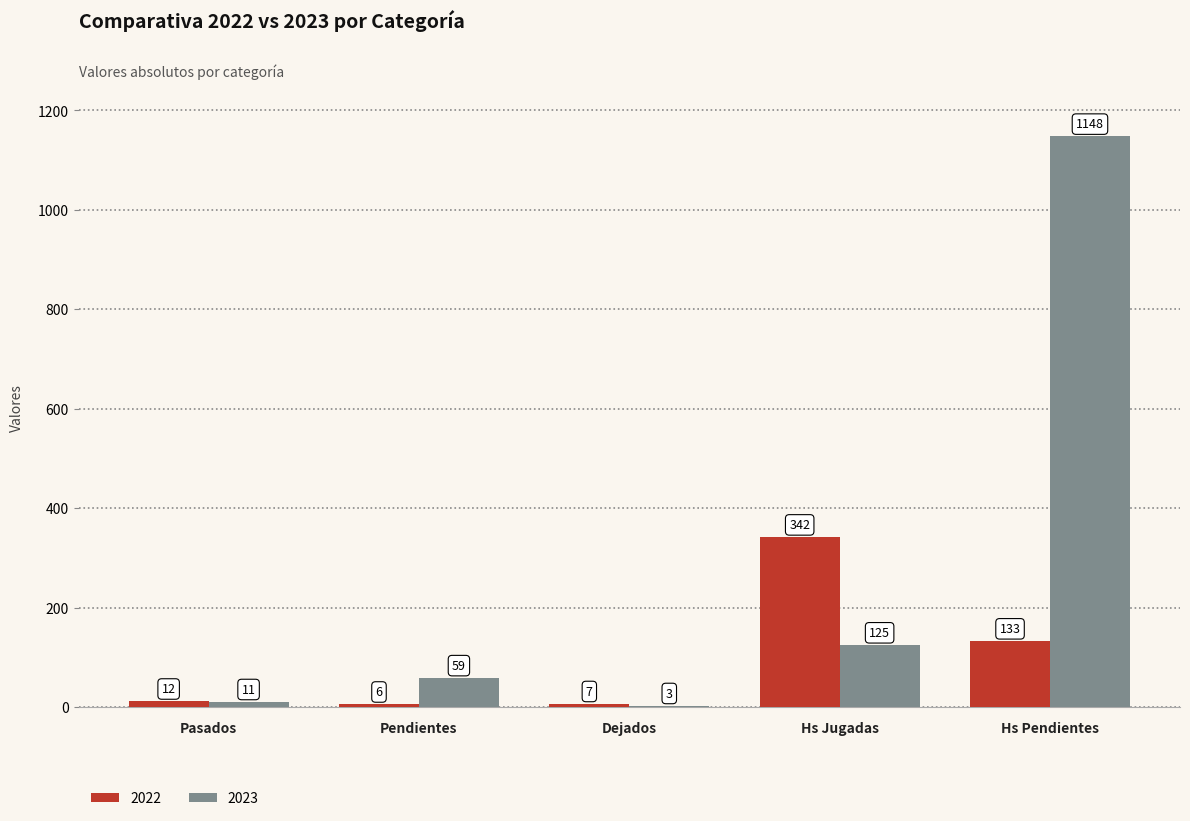

Is the value of 2023 at Pasados greater than the value of 2022 at Hs Jugadas?

No